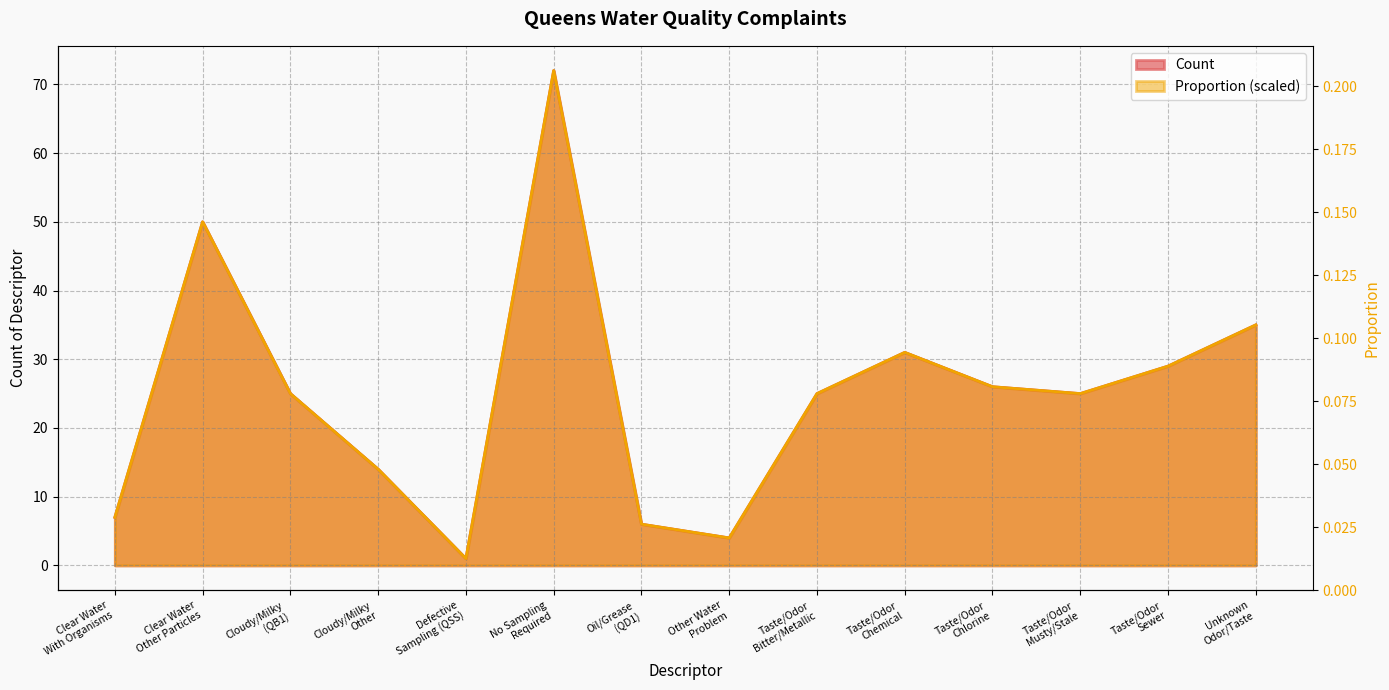

What position from the left is Taste/Odor
Sewer?

13